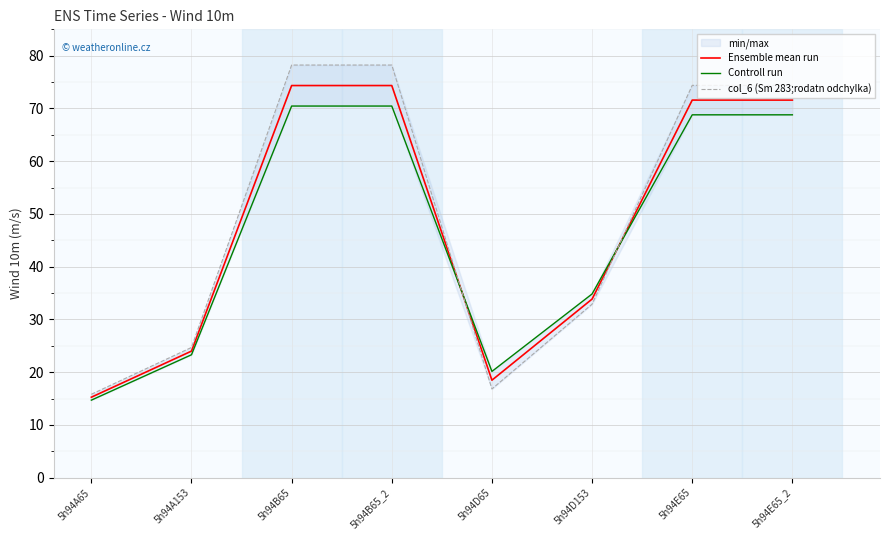

What position from the left is 5h94D65?

5